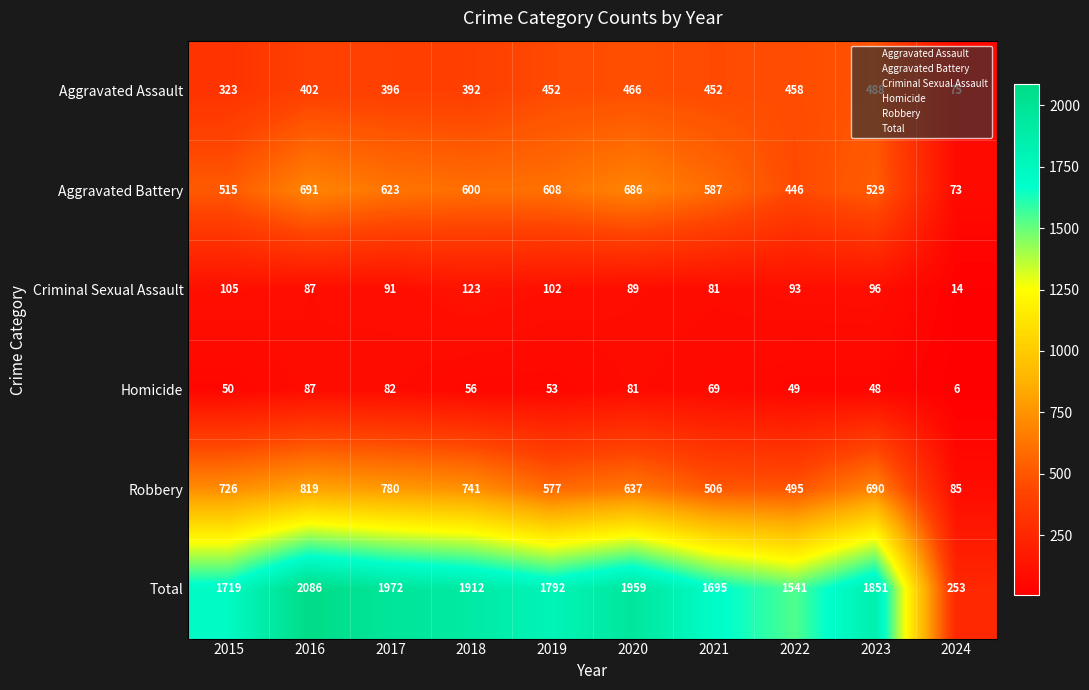

Which series has the widest spread of values?

Total